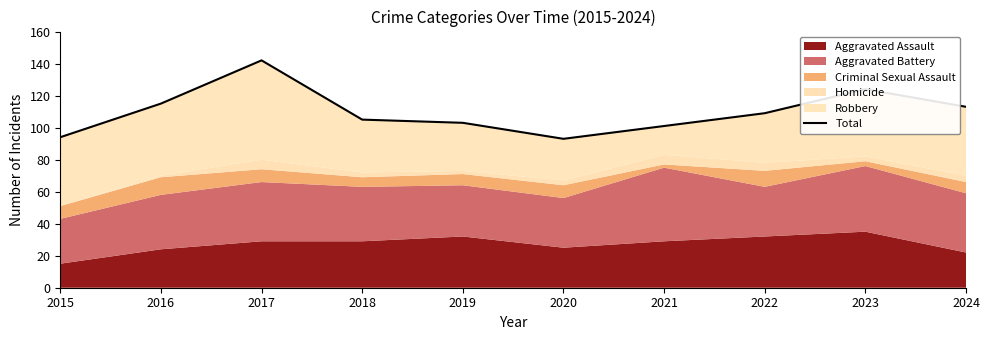

What is the sum of all values?

1099